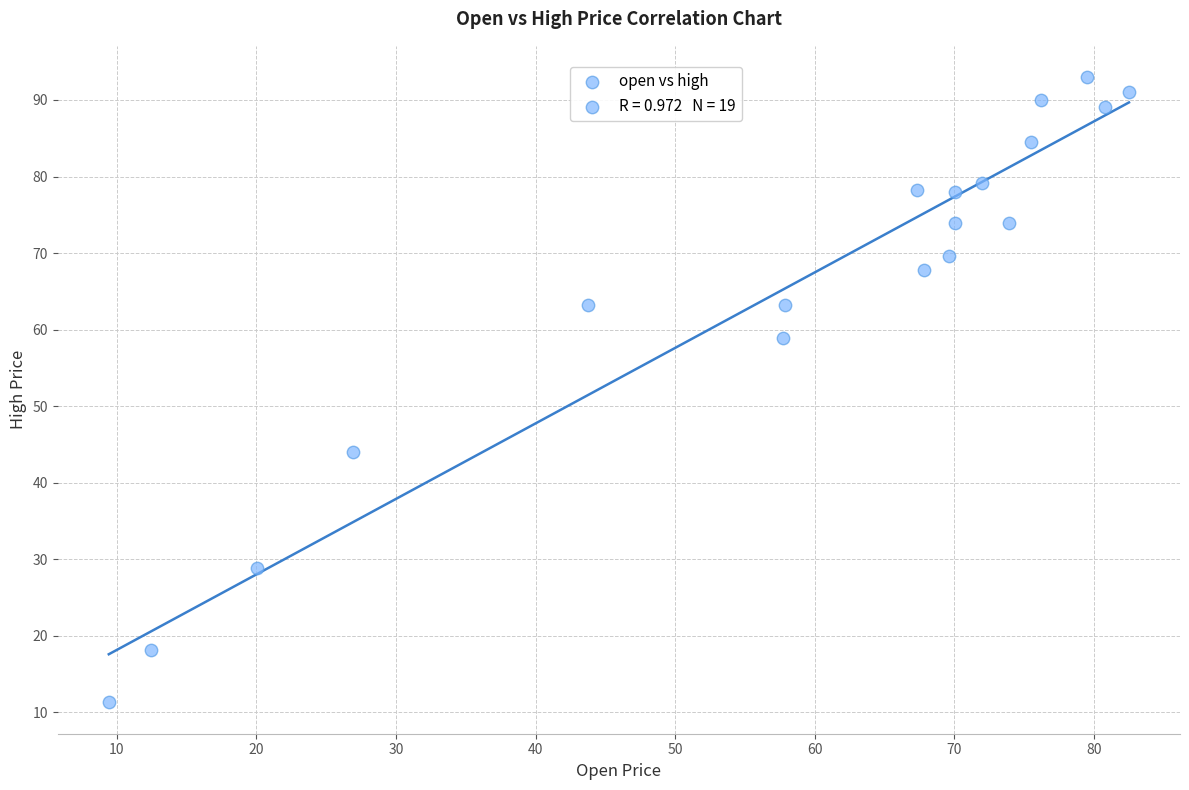

What is the range of X values (max minus min)?

73.1